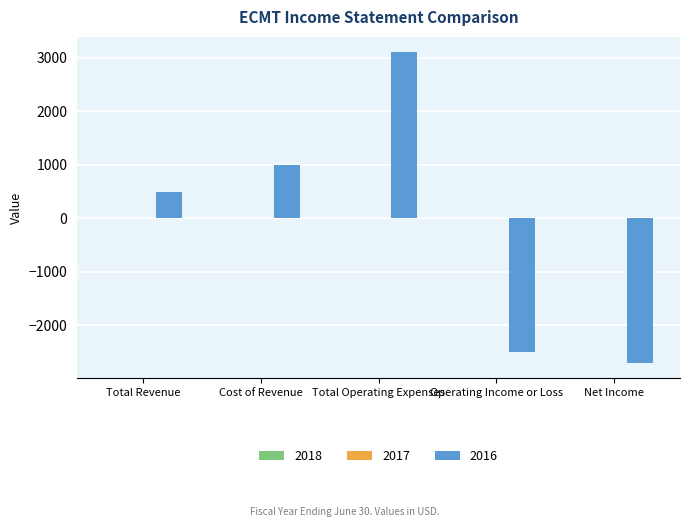

Which label corresponds to the largest value in the chart?

Total Operating Expenses